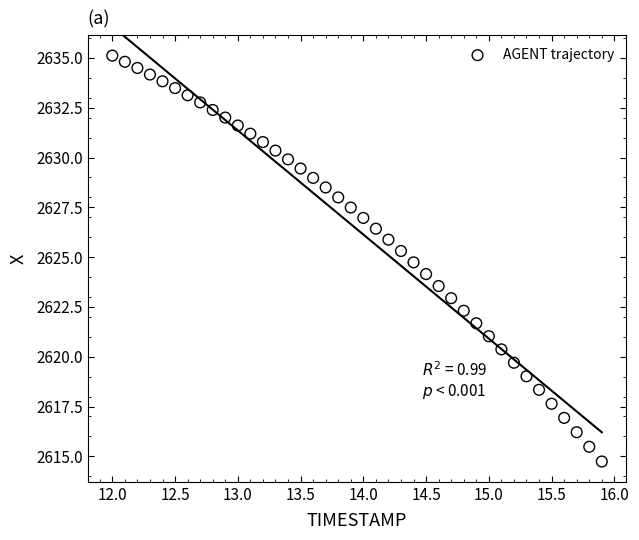

What is the range of Y values (max minus min)?

20.4